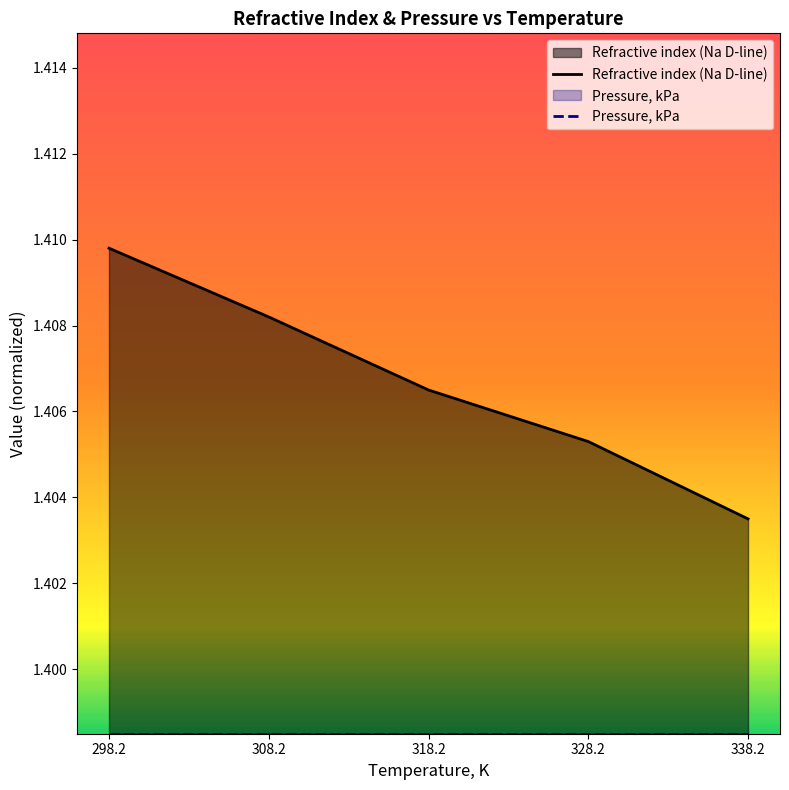

True or false: the data shows 1.4 at 338.2.

True